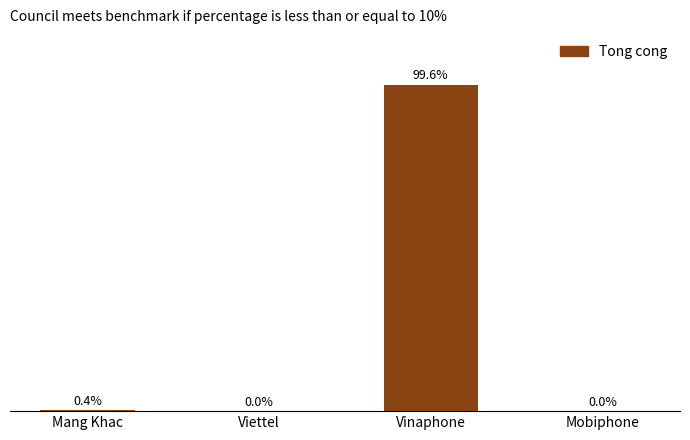

Does the chart contain stacked bars?

No